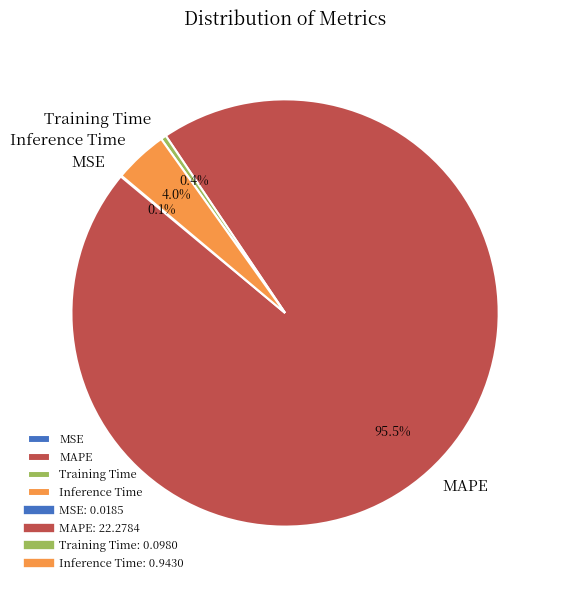

Which category has the biggest portion of the pie?

MAPE